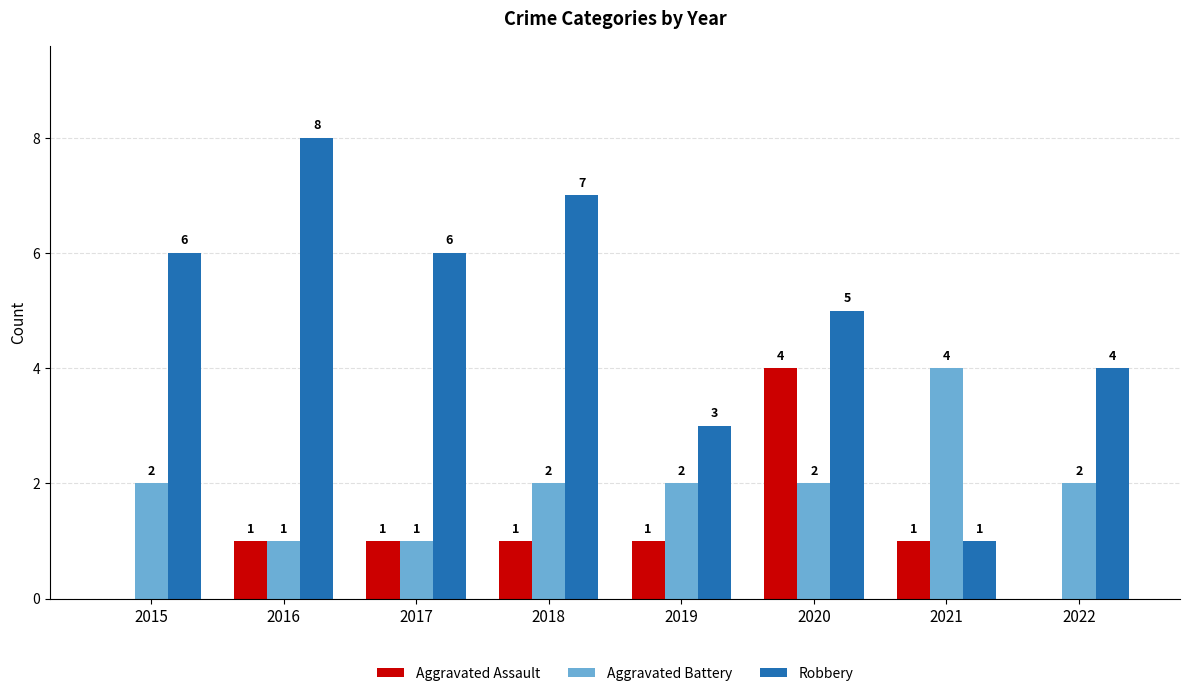

Is the value of Aggravated Assault at 2016 greater than the value of Robbery at 2018?

No